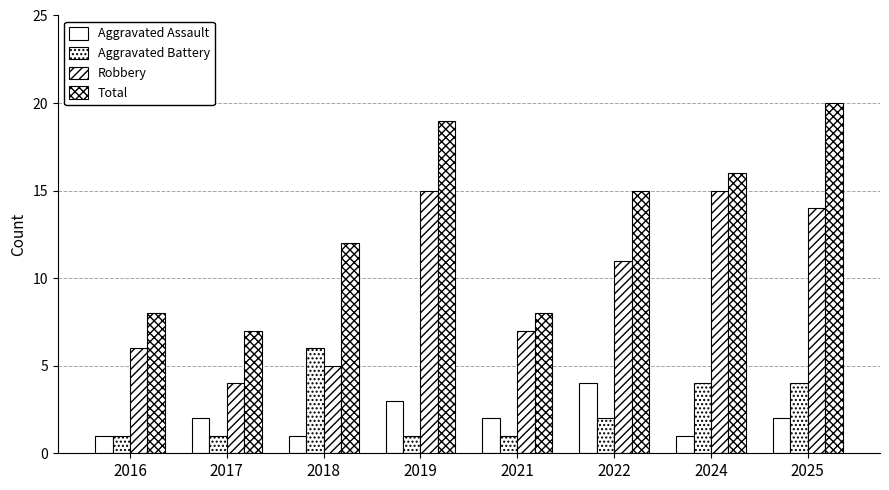

What is the value of the Robbery bar at the 5th from the left?

7